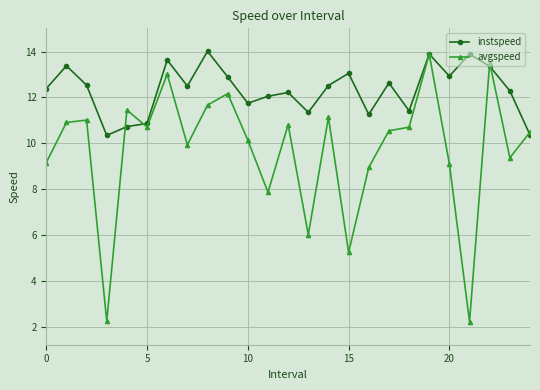

What is the minimum value shown in the chart?

2.2